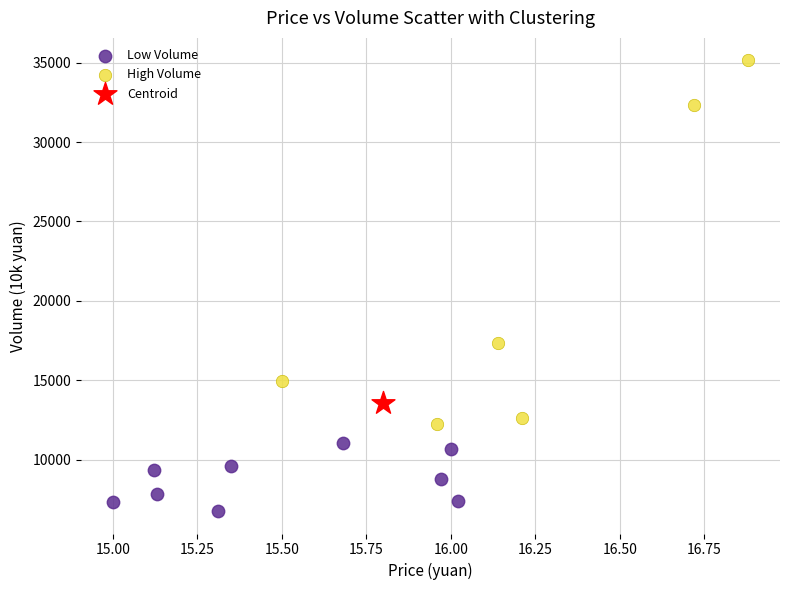

Which series reaches the minimum Y coordinate?

Low Volume